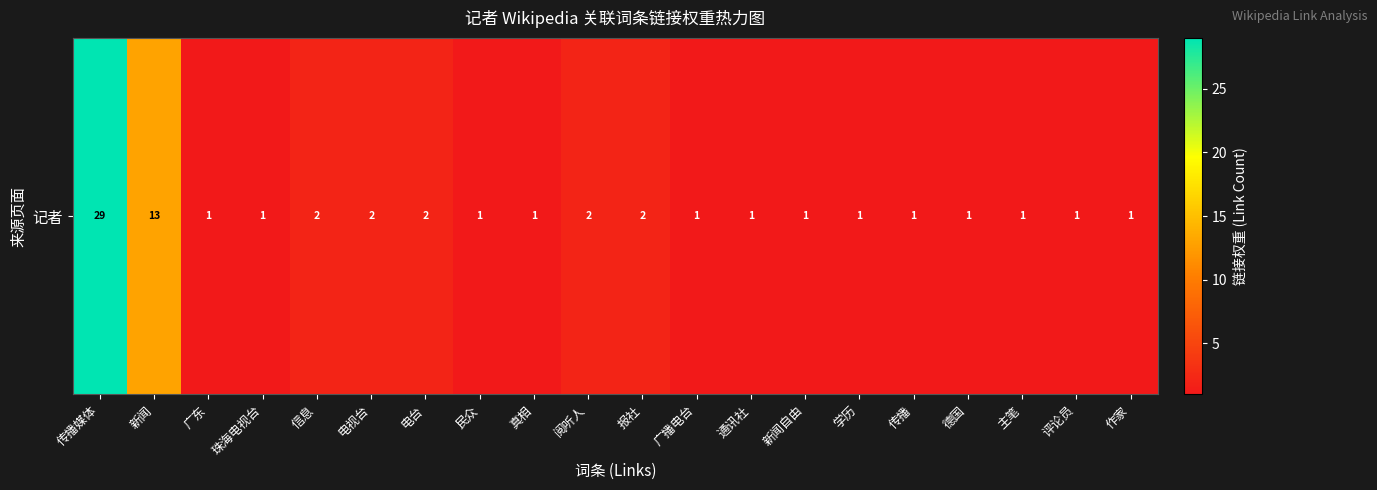

What is the maximum value shown in the chart?

29